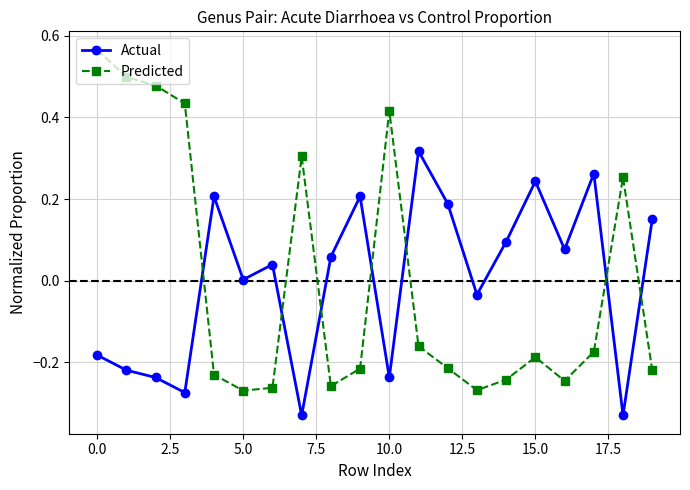

In Predicted, how many points are lower than both neighbors (excluding endpoints)?

4